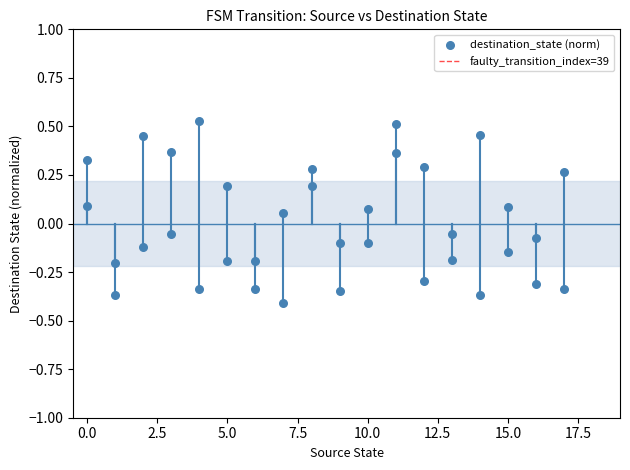

What is the range of Y values (max minus min)?

0.9